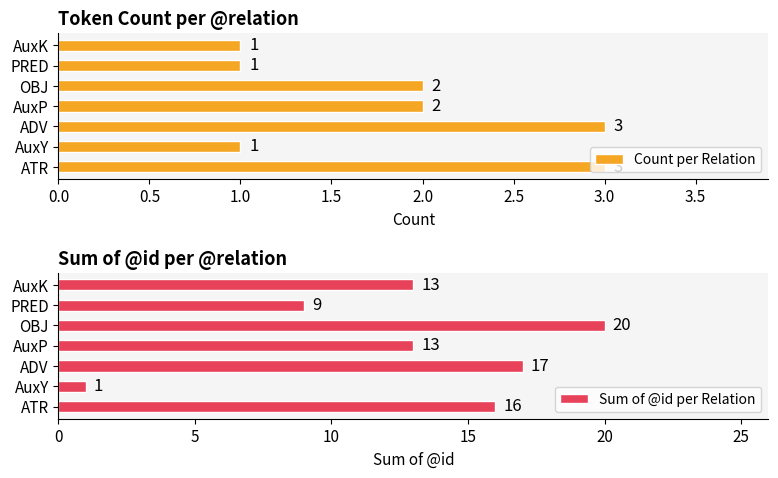

The Sum of @id per Relation series shows 1 at AuxY. True or false?

True